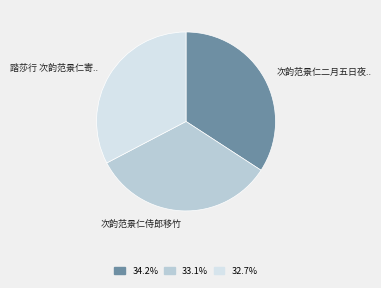

Is there any slice that represents more than half of the pie?

No